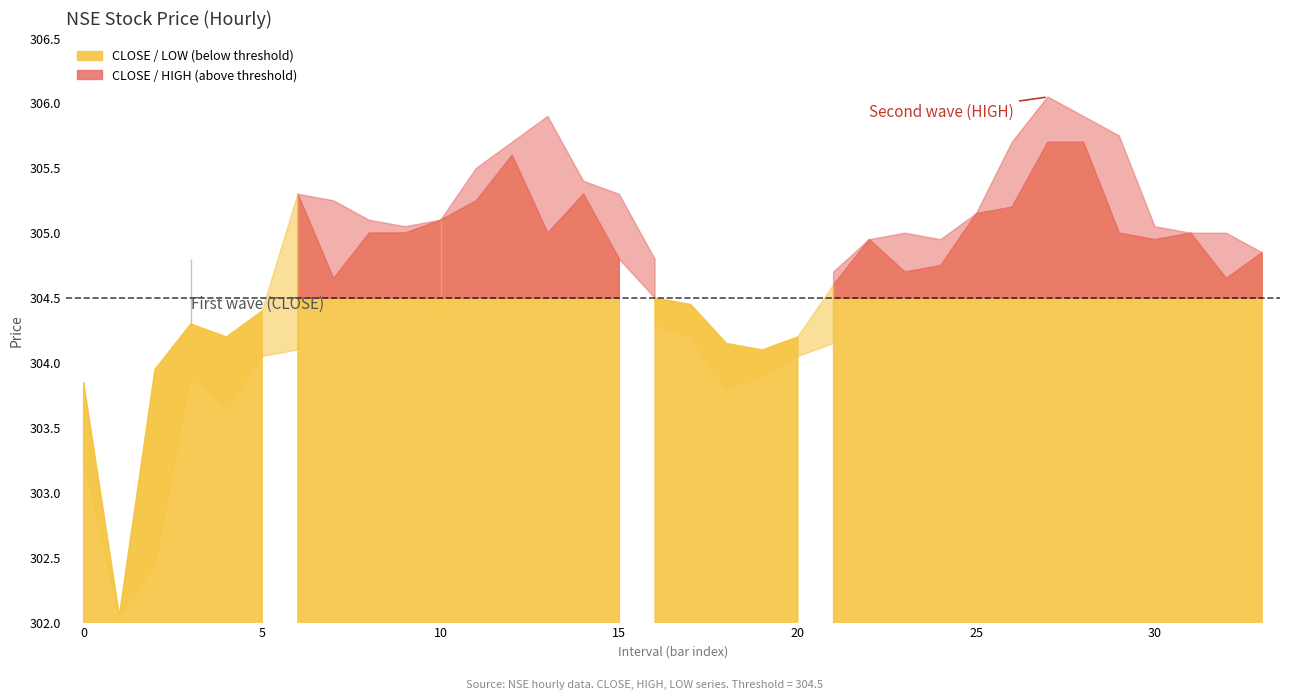

Reading right to left, what are all the values shown in this chart?

CLOSE: 304.9	304.6	305.0	304.9	305.0	305.7	305.7	305.2	305.1	304.8	304.7	304.9	304.6	304.2	304.1	304.1	304.4	304.5	304.8	305.3	305.0	305.6	305.2	305.1	305.0	305.0	304.6	305.3	304.4	304.2	304.3	303.9	302.1	303.9
HIGH: 304.9	305.0	305.0	305.1	305.8	305.9	306.1	305.7	305.1	304.9	305.0	304.9	304.7	304.4	304.2	304.4	304.5	304.8	305.3	305.4	305.9	305.7	305.5	305.1	305.1	305.1	305.2	305.3	304.5	304.4	304.8	304.1	303.7	303.9
LOW: 304.6	304.6	304.9	304.6	305.0	305.6	305.2	305.1	304.6	304.5	304.7	304.6	304.1	304.1	303.9	303.8	304.2	304.3	304.6	304.9	304.9	305.3	305.0	304.3	304.7	304.6	304.6	304.1	304.1	303.6	303.9	302.4	302.1	303.2